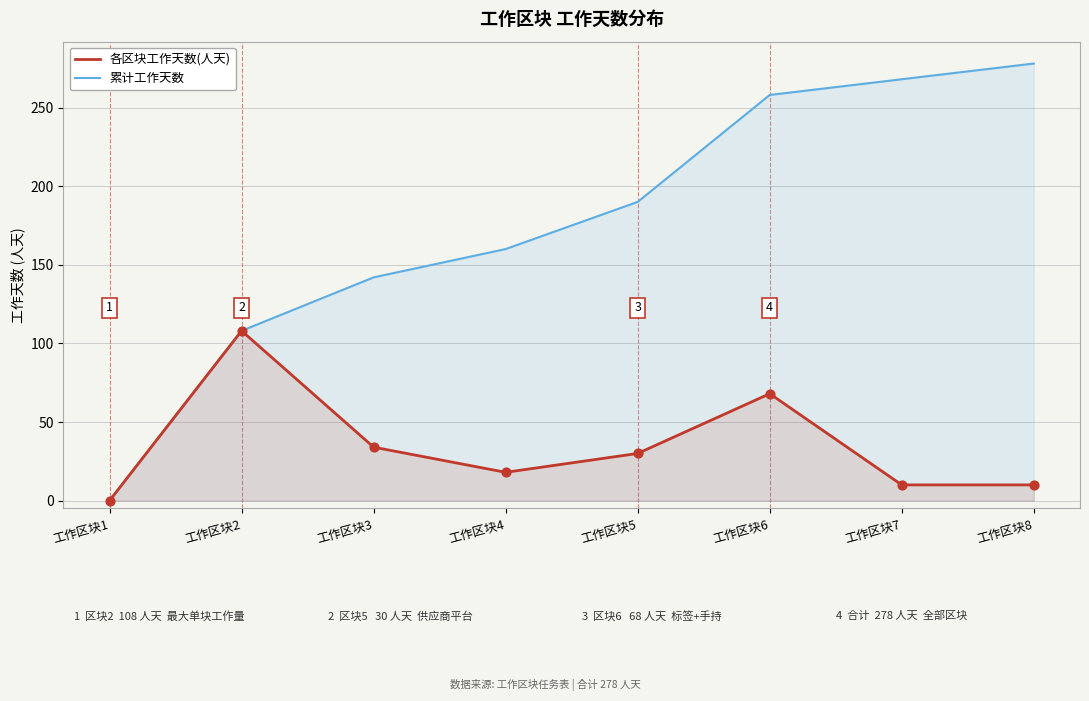

At how many categories does at least one series exceed 21?

7